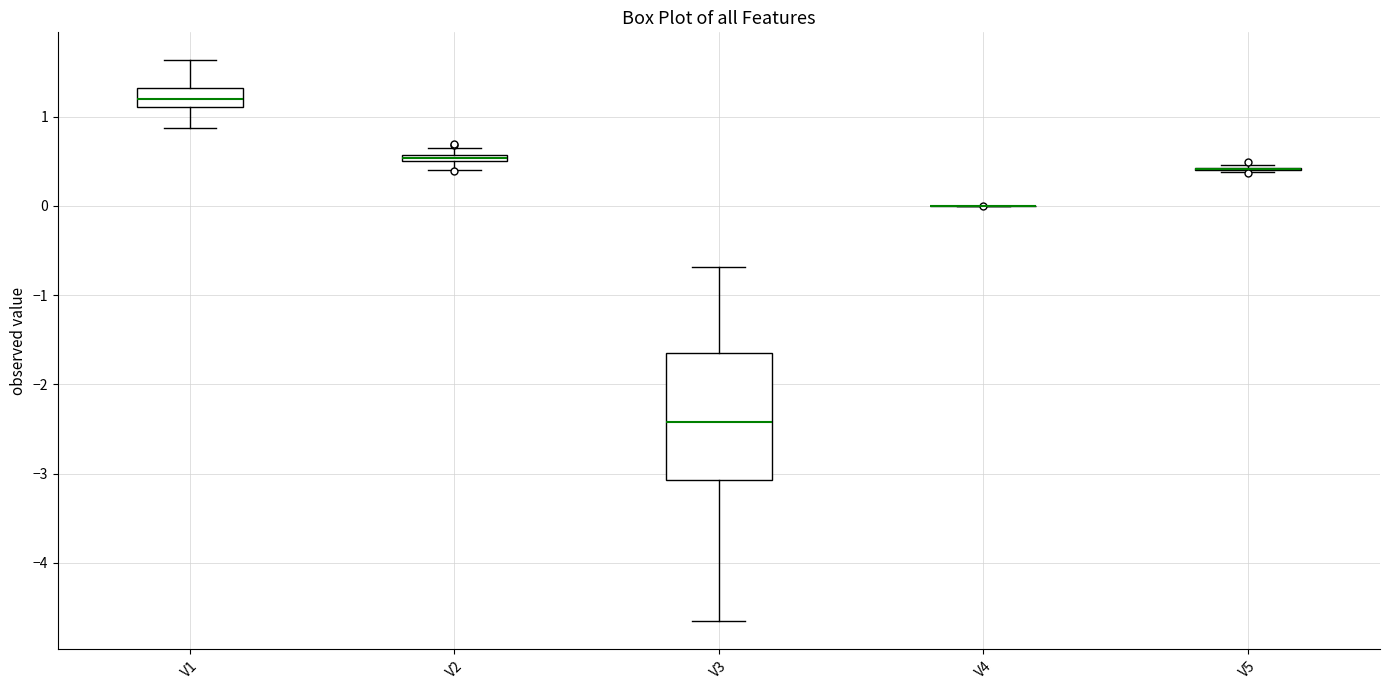

Which box is the tallest, from its lower edge to its upper edge?

V3